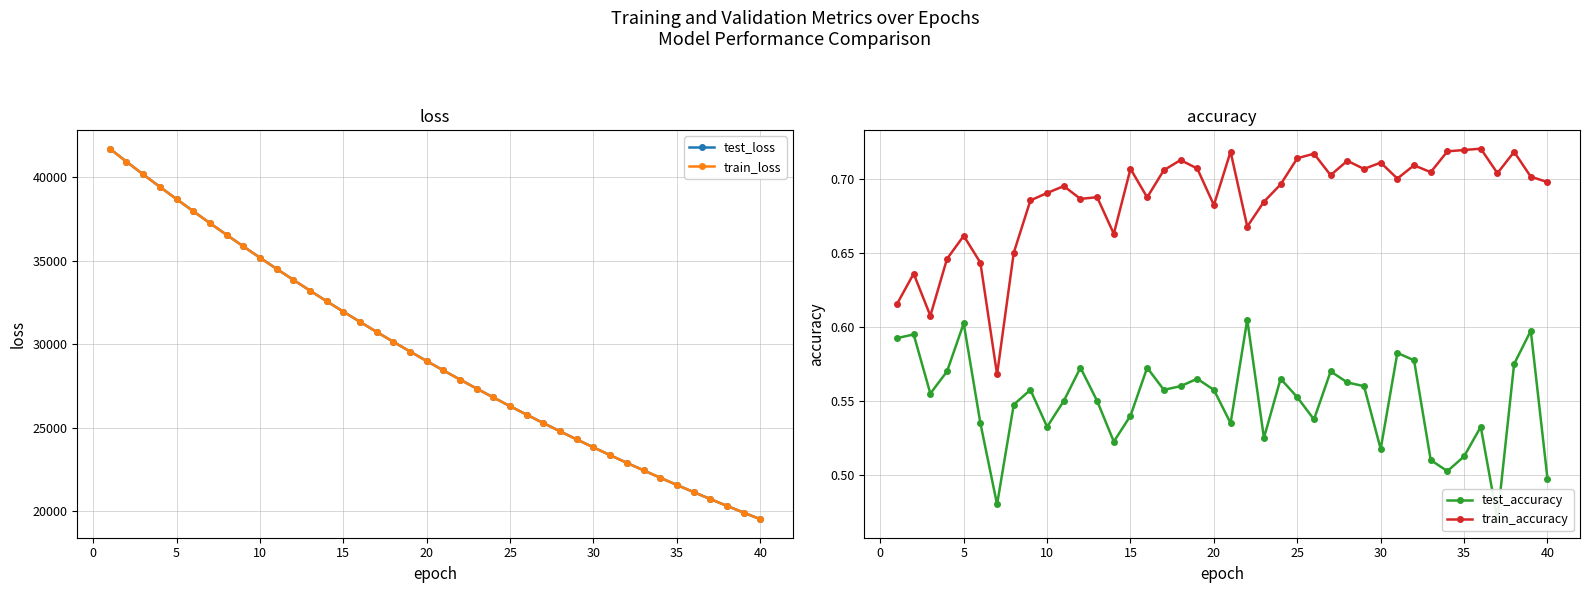

What value does the test_loss series have at 10?

35189.4